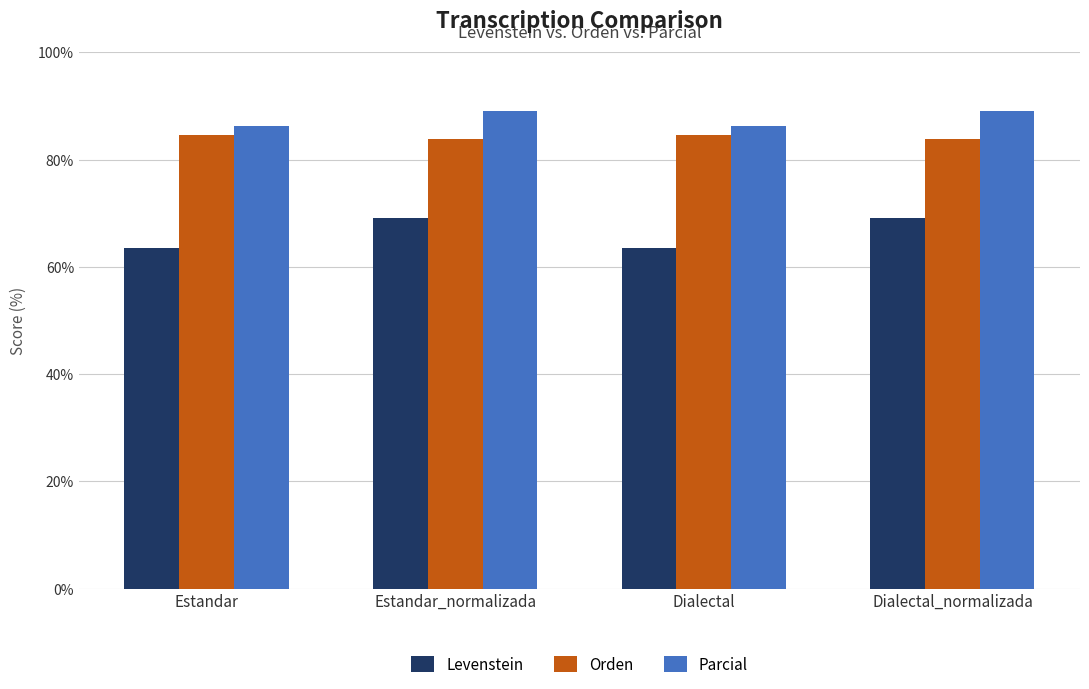

What is the total value across all series at Estandar_normalizada?

242.0